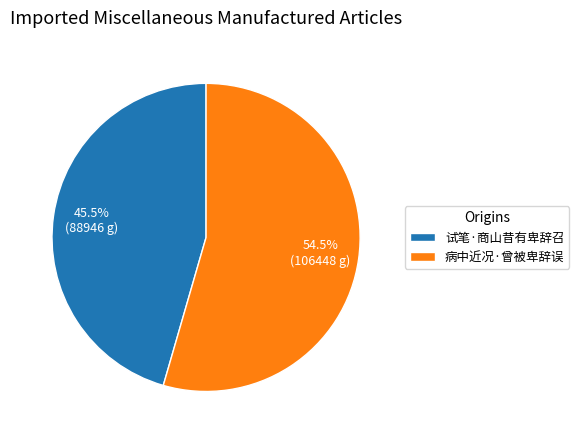

What is the total percentage of 病中近况·曾被卑辞误 and 试笔·商山昔有卑辞召?

100.0%